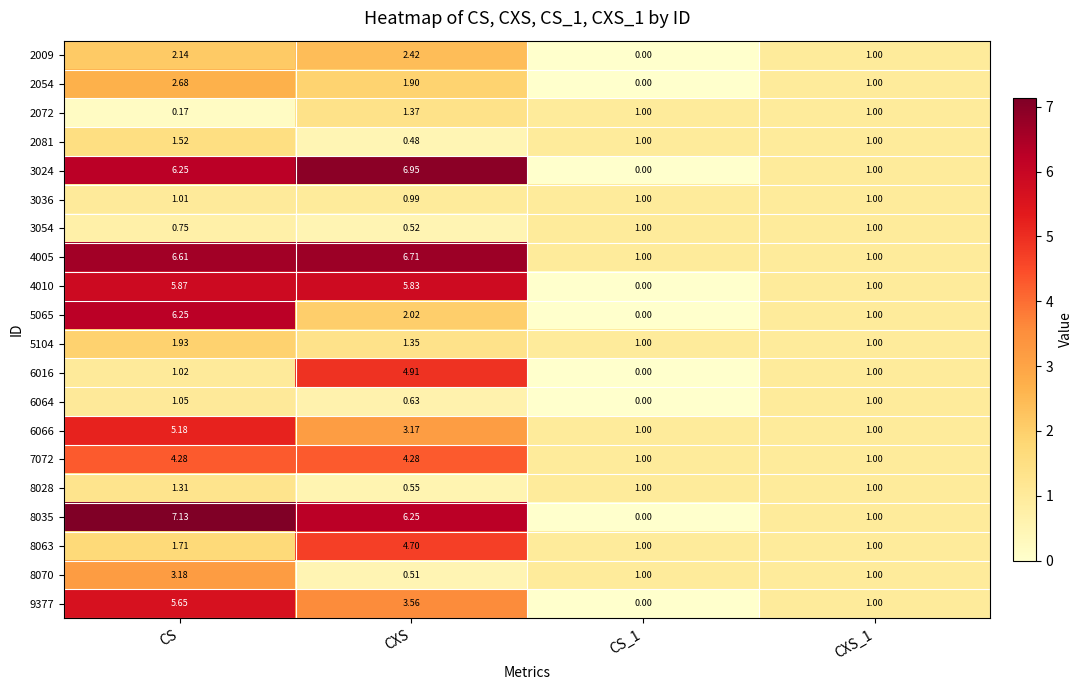

Is the value of 7072 at CXS greater than the value of 8070 at CXS_1?

Yes